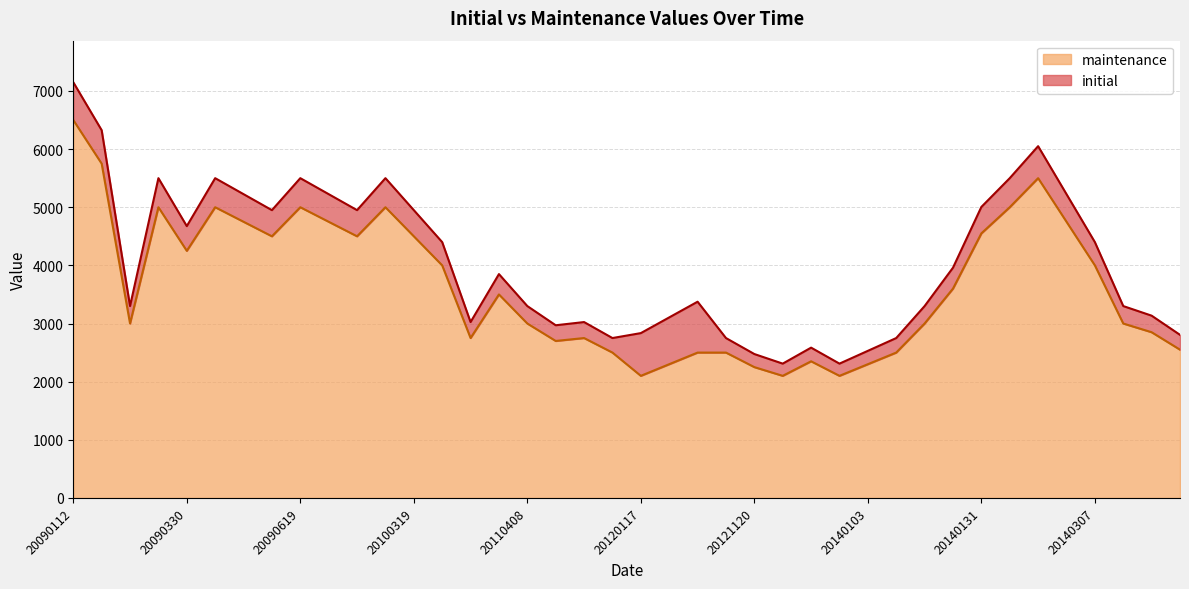

At which label is maintenance closest to 4300?

20090330